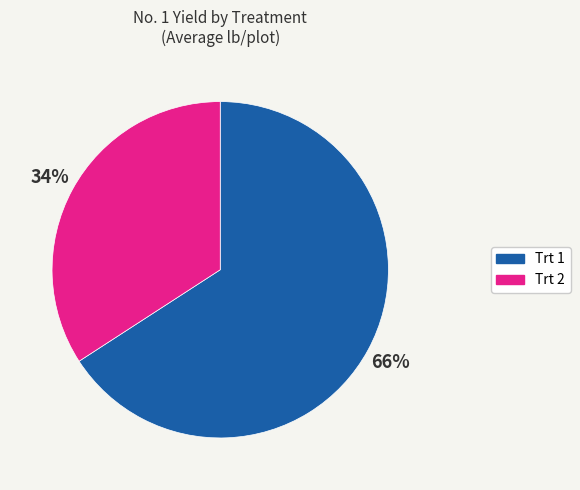

Combined, do Trt 2 and Trt 1 account for over 50%?

Yes